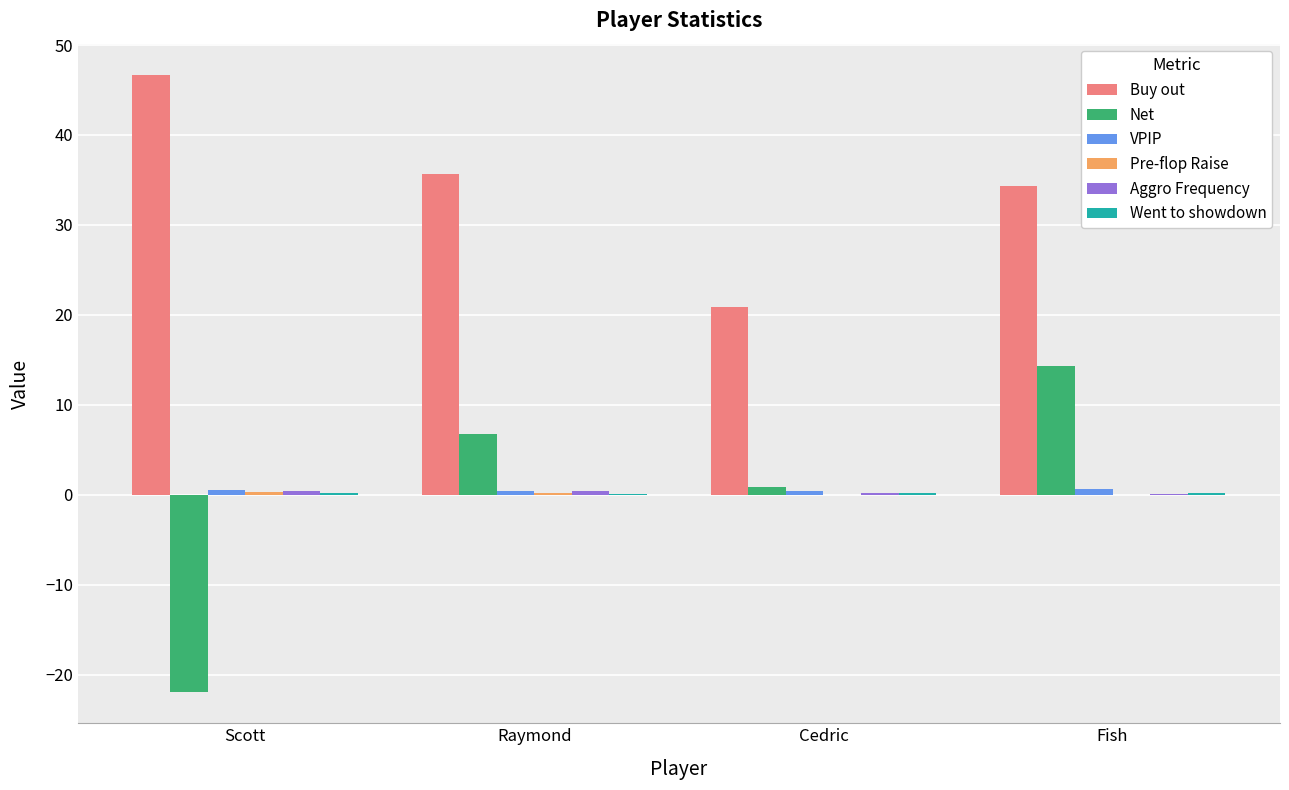

The Net series shows 11.8 at Raymond. True or false?

False